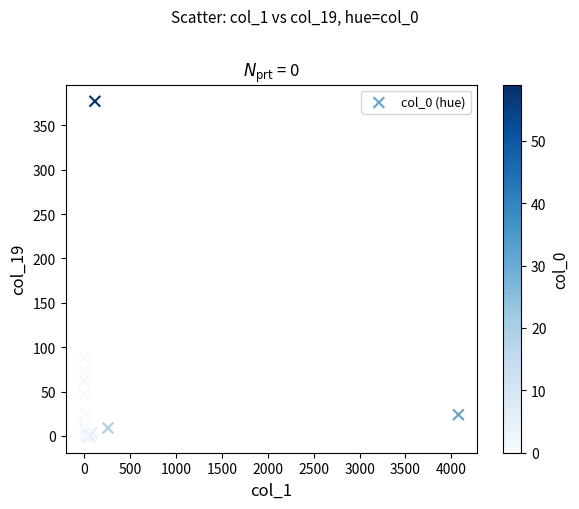

What Y value in the scatter plot is closest to 188?

88